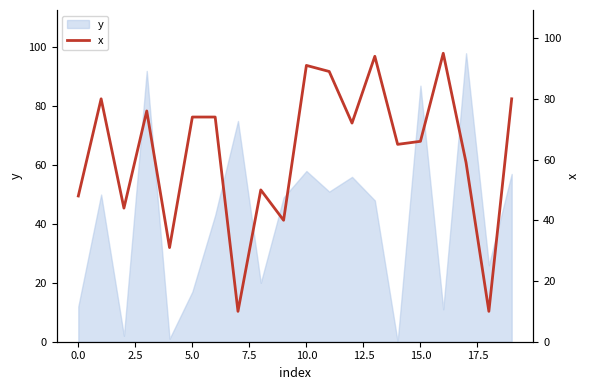

The chart shows a value of 74 at 2.5. True or false?

False